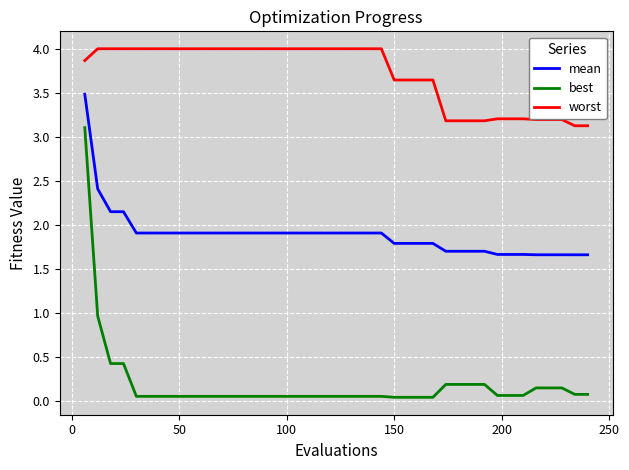

List the series in order of their overall mean, lowest first.

best, mean, worst